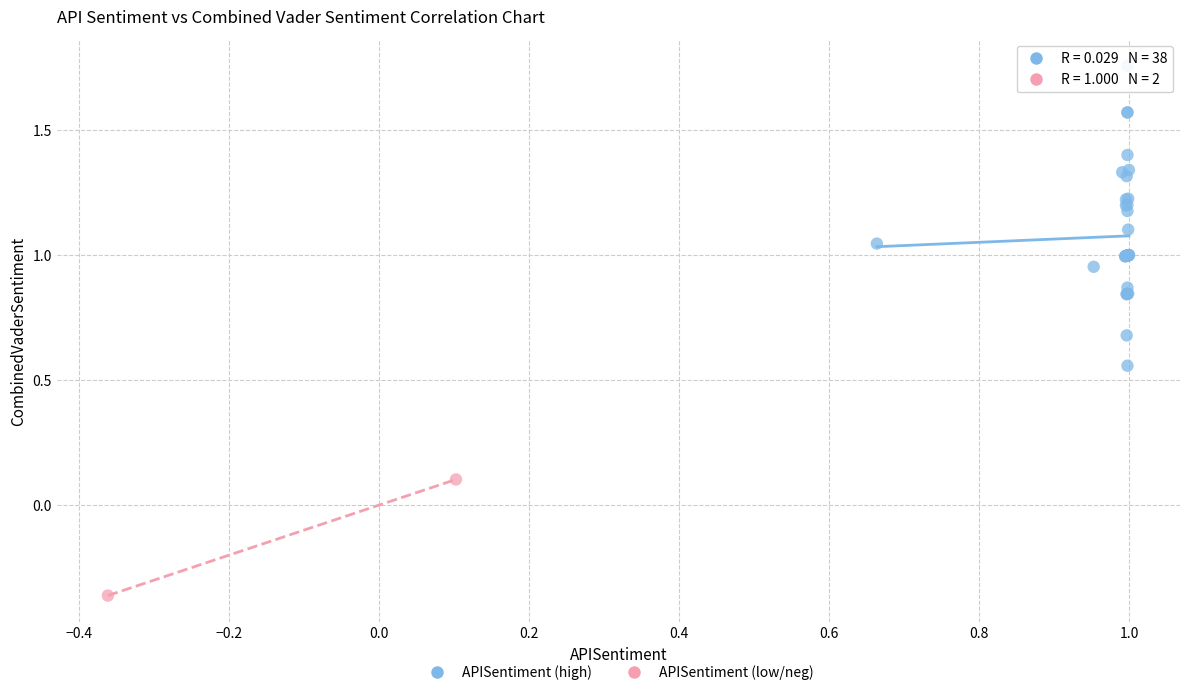

Which series has the largest Y range (max minus min)?

APISentiment (high)